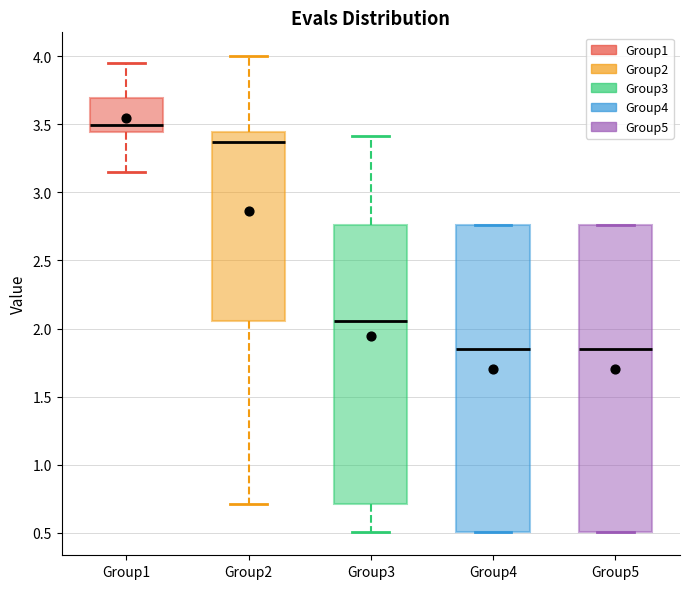

Reading left to right, transcribe this box plot: for each box, give where its median line is, the range the box spans, and where its two whiskers end, as read against the y-axis. The values are not printed on the chart, so give them approximately, as read against the axis.

Group1: median 3.50, box 3.45 to 3.70, whiskers 3.15 to 3.95
Group2: median 3.35, box 2.05 to 3.45, whiskers 0.70 to 4.00
Group3: median 2.05, box 0.70 to 2.75, whiskers 0.50 to 3.40
Group4: median 1.85, box 0.50 to 2.75, whiskers 0.50 to 2.75
Group5: median 1.85, box 0.50 to 2.75, whiskers 0.50 to 2.75